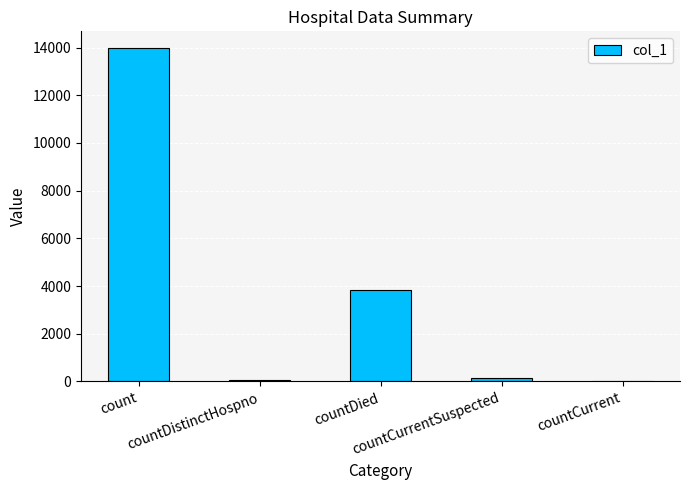

What is the sum of all values?

18024